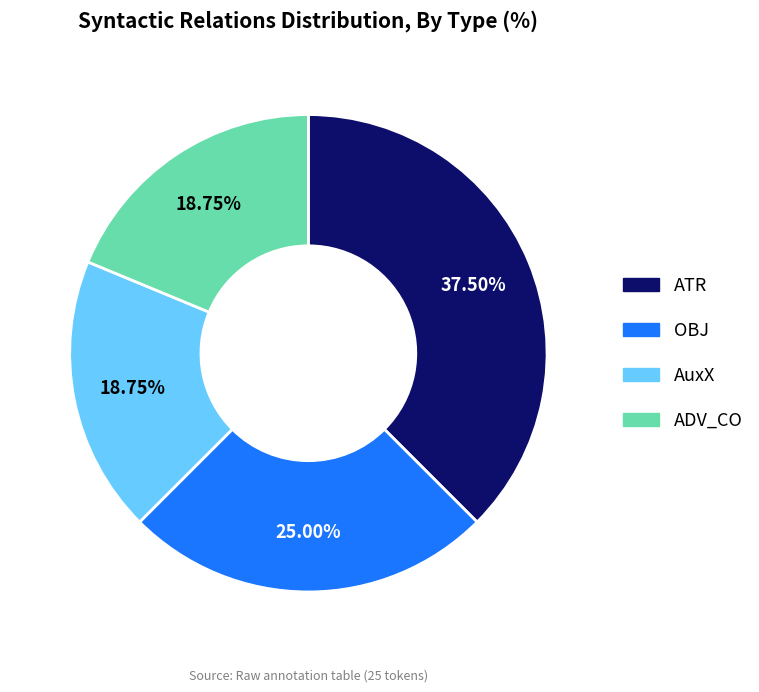

Does OBJ represent more than half of the total?

No